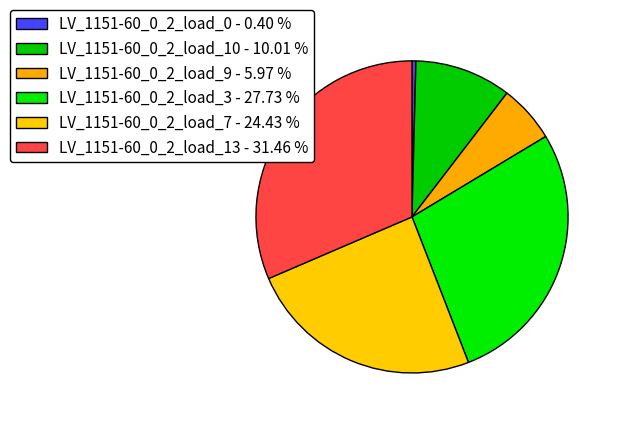

What is the smallest slice in the pie chart?

LV_1151-60_0_2_load_0